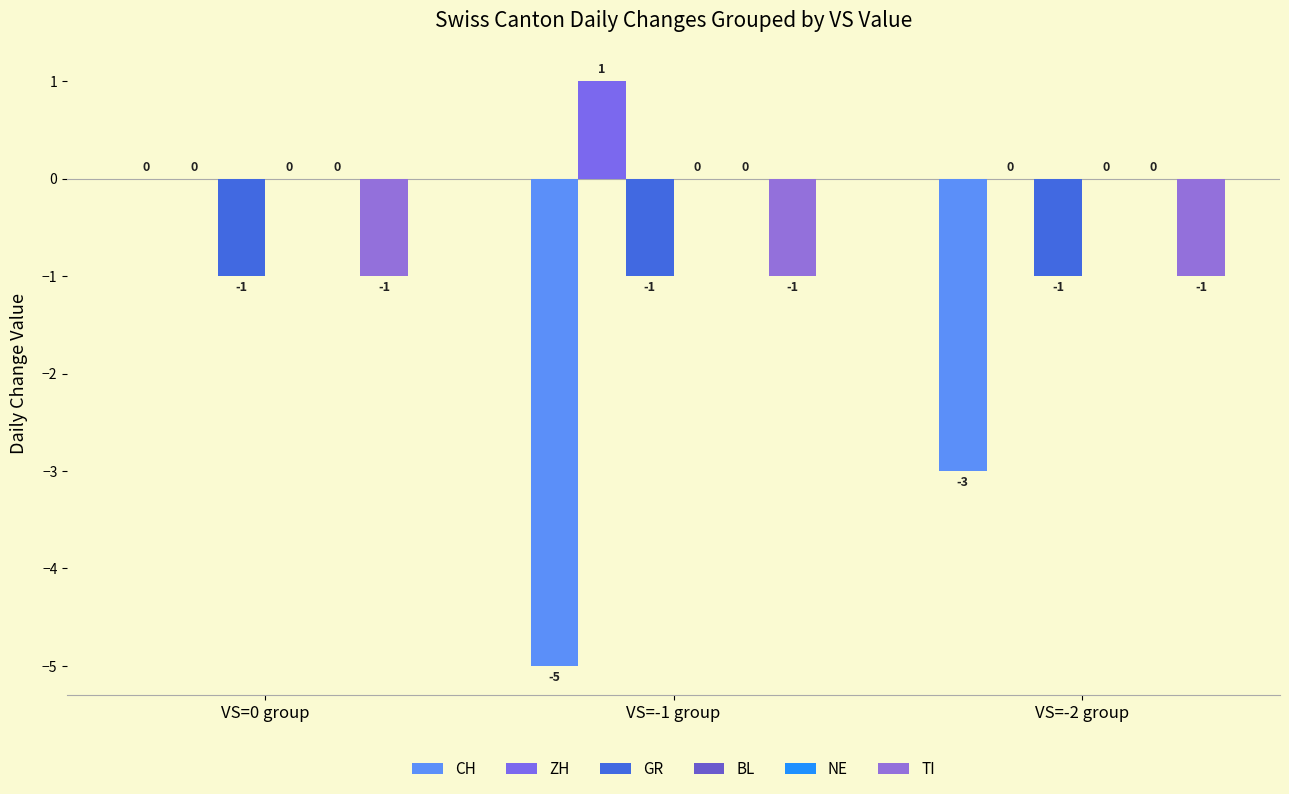

How many bars are there in total?

18